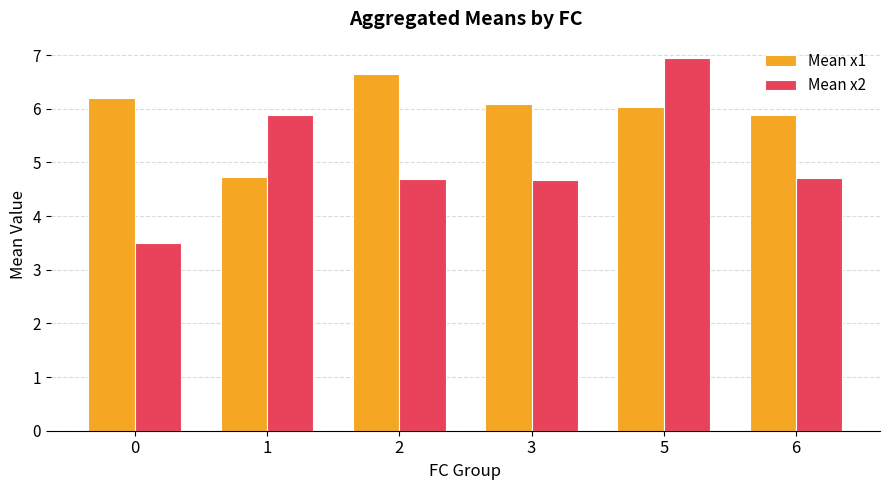

Rank the series at 3 from lowest to highest value.

Mean x2, Mean x1